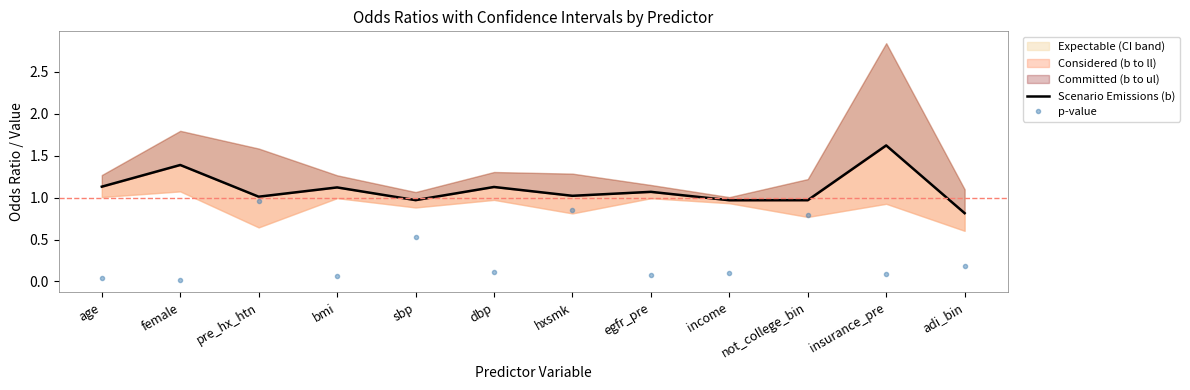

Where is the first local minimum for p-value?

female